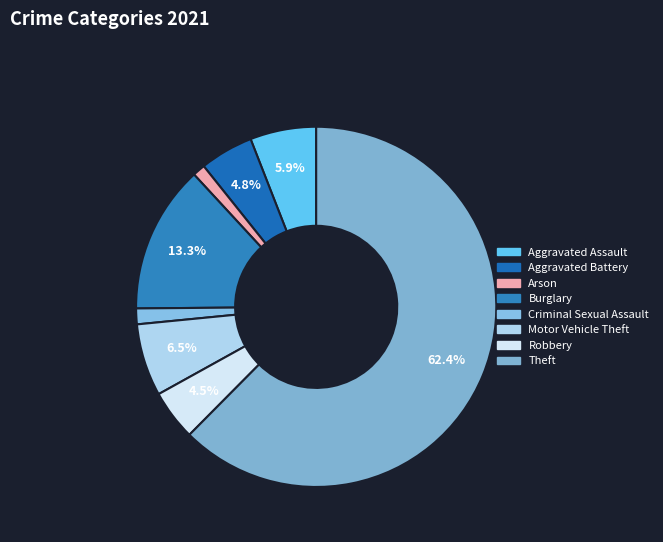

To the nearest percent, what percentage of the pie is Arson?

1%